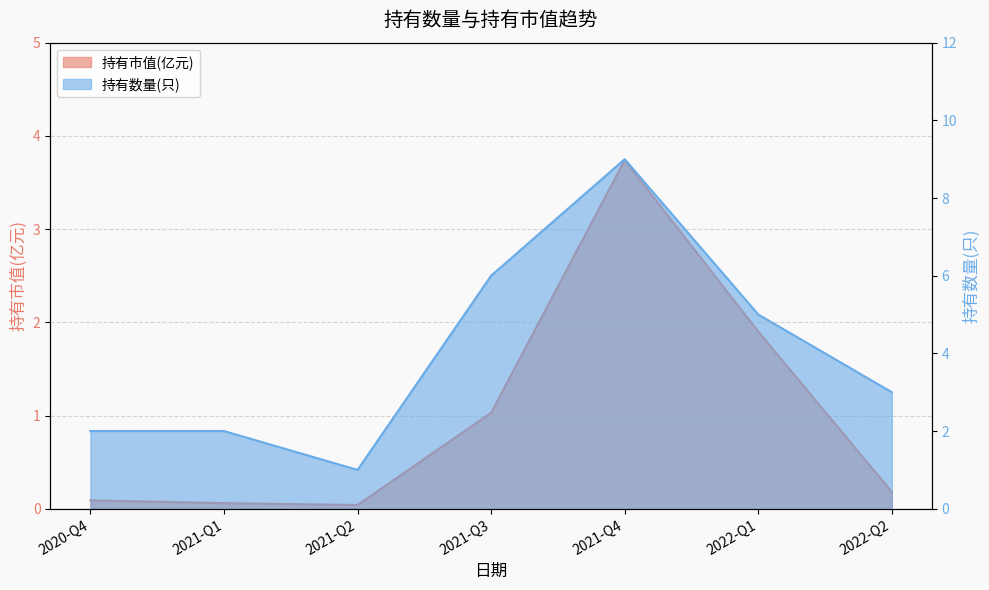

Which series has the largest total across all categories?

持有数量(只)